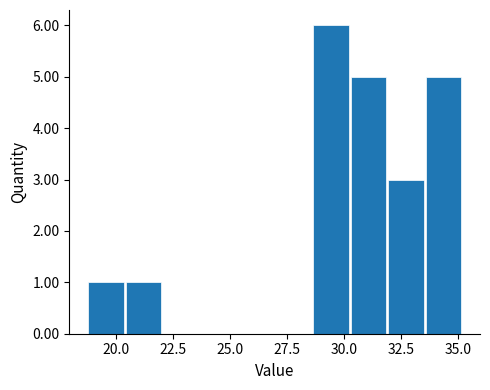

Read against the x-axis, roughly where is the centre of the tallest bar?

29.5